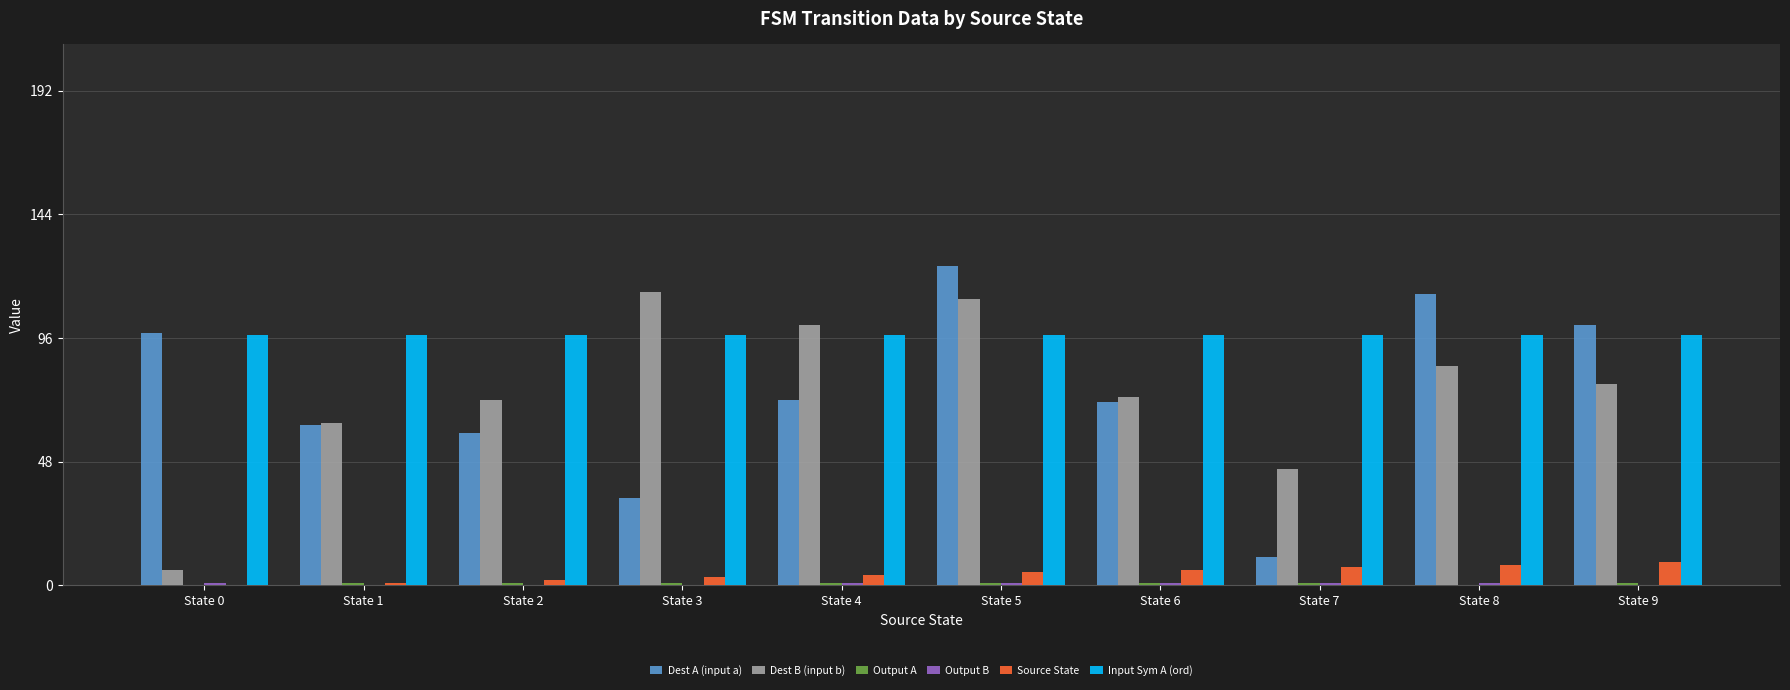

Which series has the largest total across all categories?

Input Sym A (ord)